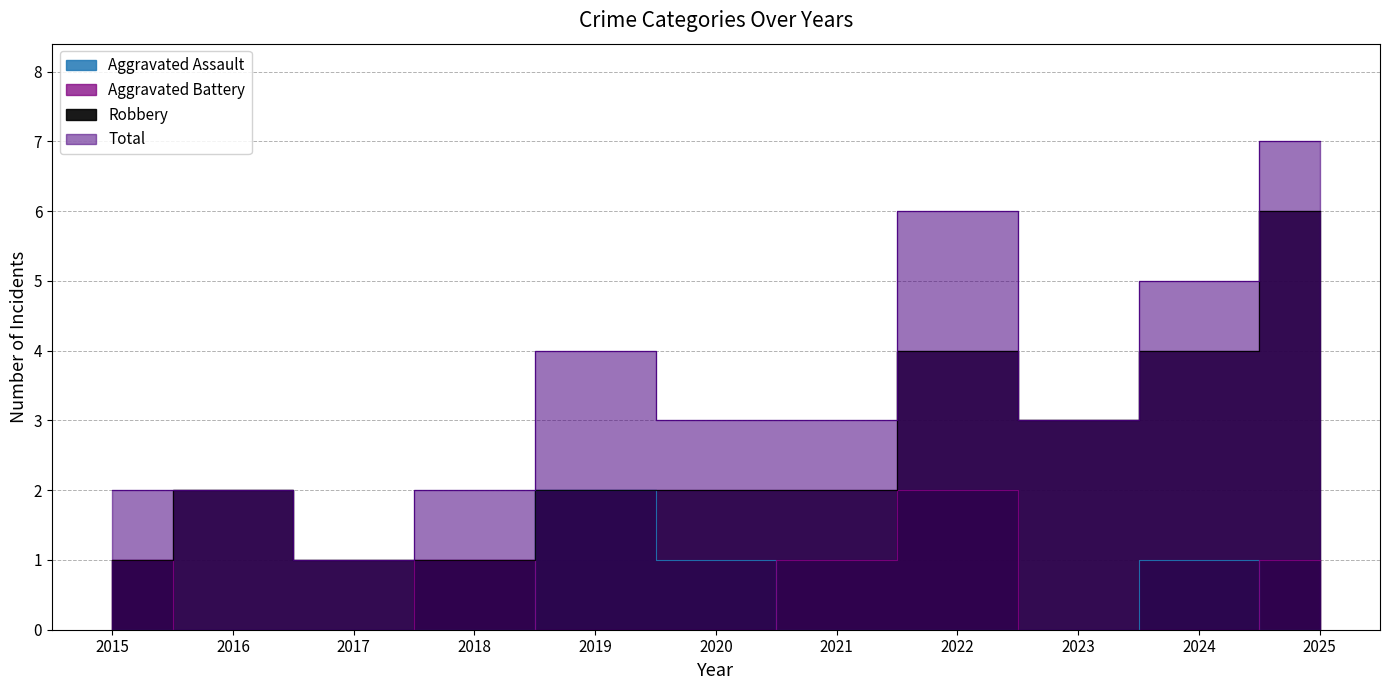

What is the sum of the Aggravated Battery values at 2022 and 2021?

3